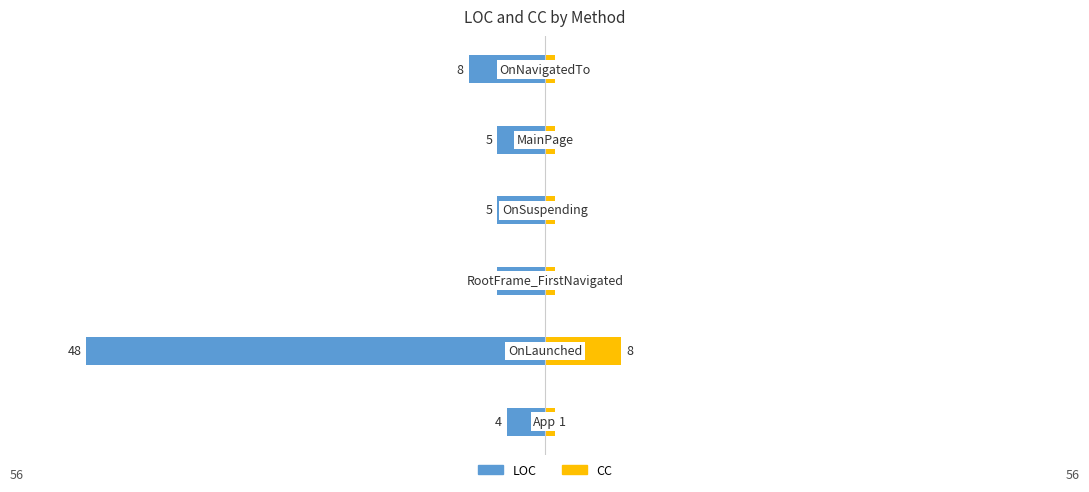

Reading left to right, transcribe all the data shown in this chart.

LOC: 0=-4	1=-48	2=-5	3=-5	4=-5	5=-8
CC: 0=1	1=8	2=1	3=1	4=1	5=1